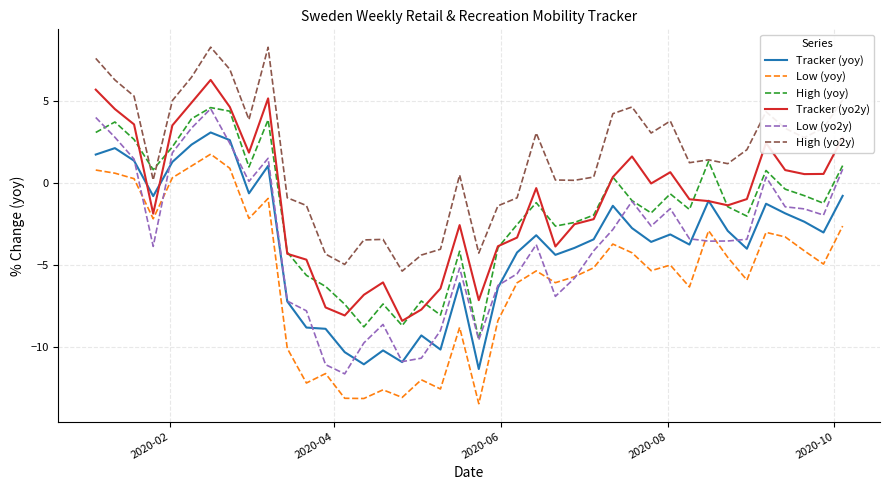

True or false: Tracker (yo2y) has more than 1 interior local peaks.

True